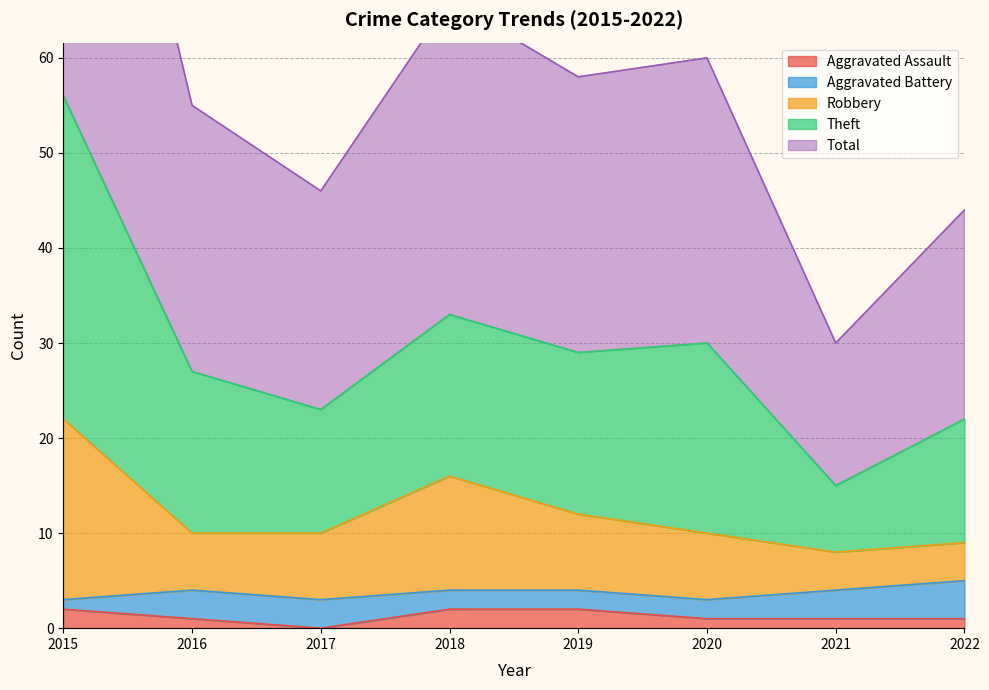

Between 2021 and 2017, which is larger?

2021